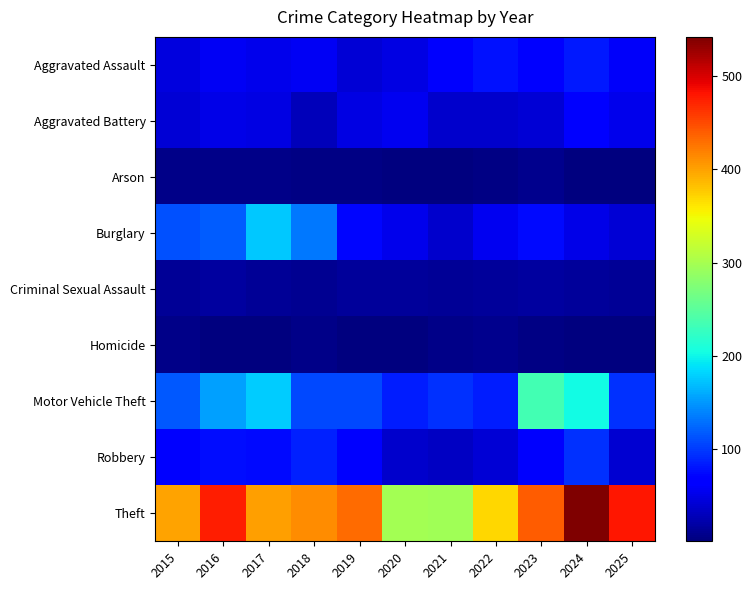

At how many categories does at least one series exceed 443?

3